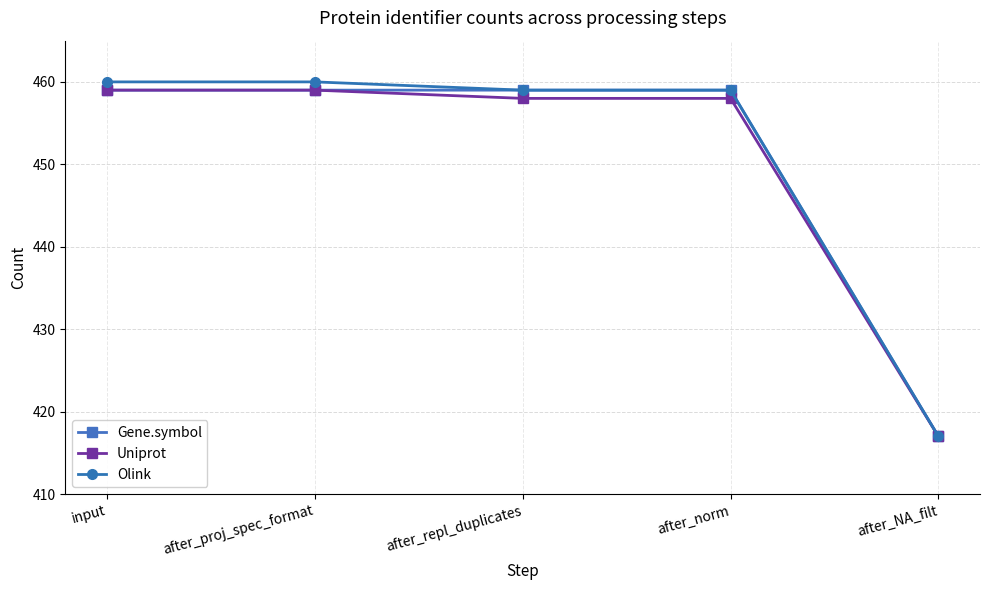

Reading left to right, extract all data points from this chart.

Gene.symbol: input=459	after_proj_spec_format=459	after_repl_duplicates=459	after_norm=459	after_NA_filt=417
Uniprot: input=459	after_proj_spec_format=459	after_repl_duplicates=458	after_norm=458	after_NA_filt=417
Olink: input=460	after_proj_spec_format=460	after_repl_duplicates=459	after_norm=459	after_NA_filt=417